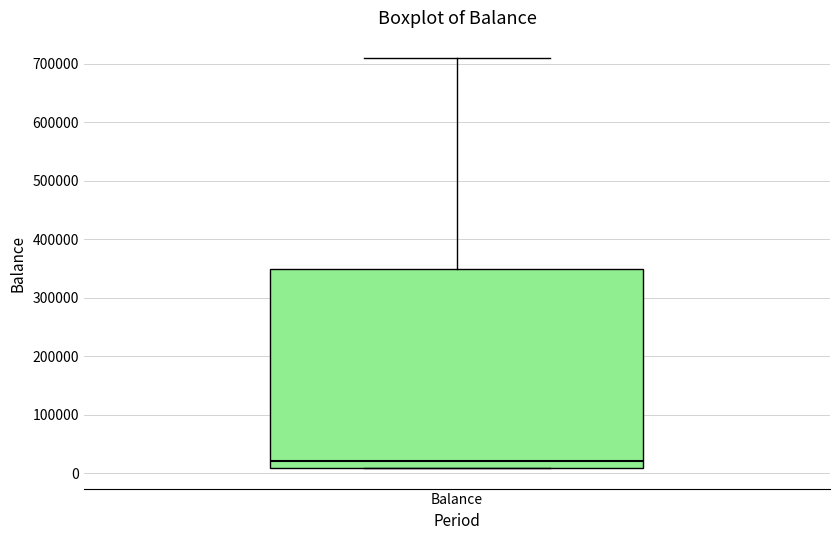

Where does the upper whisker of the box for Balance end on the y-axis? The values are not printed on the chart, so give them approximately, as read against the axis.

710000